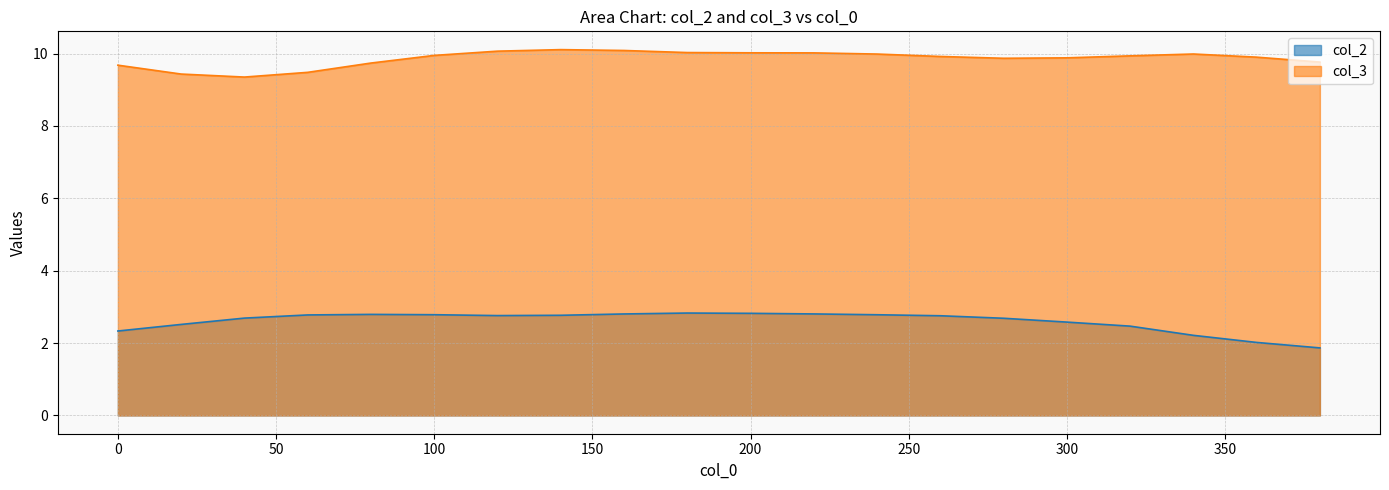

Reading right to left, extract all data points from this chart.

col_2: 1.9	2.0	2.2	2.5	2.6	2.7	2.8	2.8	2.8	2.8	2.8	2.8	2.8	2.8	2.8	2.8	2.8	2.7	2.5	2.3
col_3: 9.8	9.9	10.0	9.9	9.9	9.9	9.9	10.0	10.0	10.0	10.0	10.1	10.1	10.1	9.9	9.7	9.5	9.4	9.4	9.7